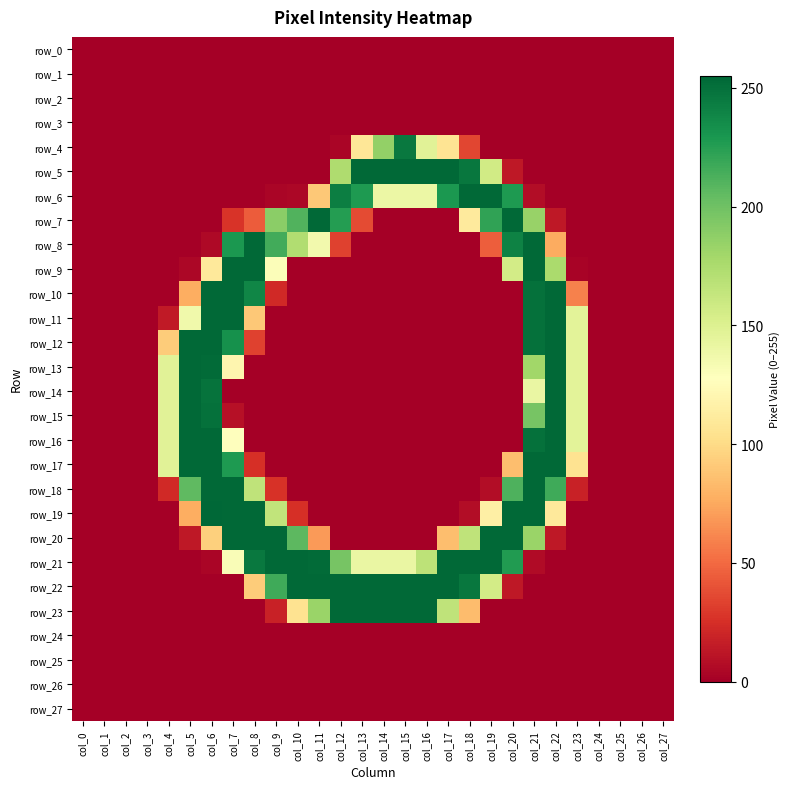

Which category has the lowest value across all series?

col_0